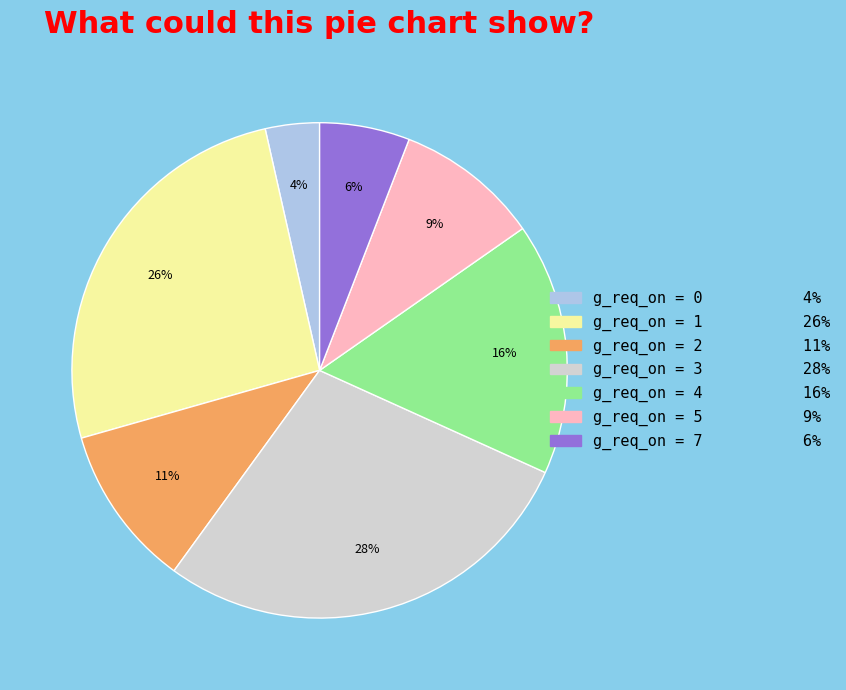

Which slice is the largest?

g_req_on = 3 28%